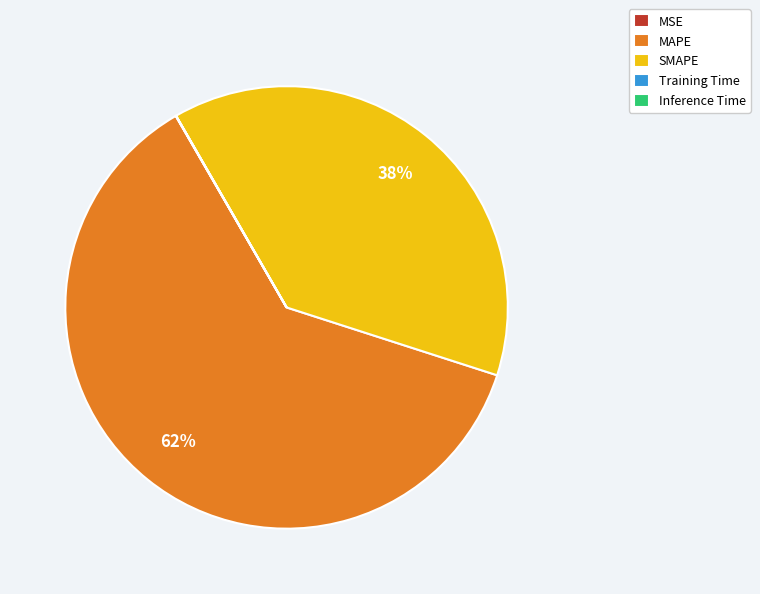

The MAPE slice represents 62% of the pie. True or false?

True